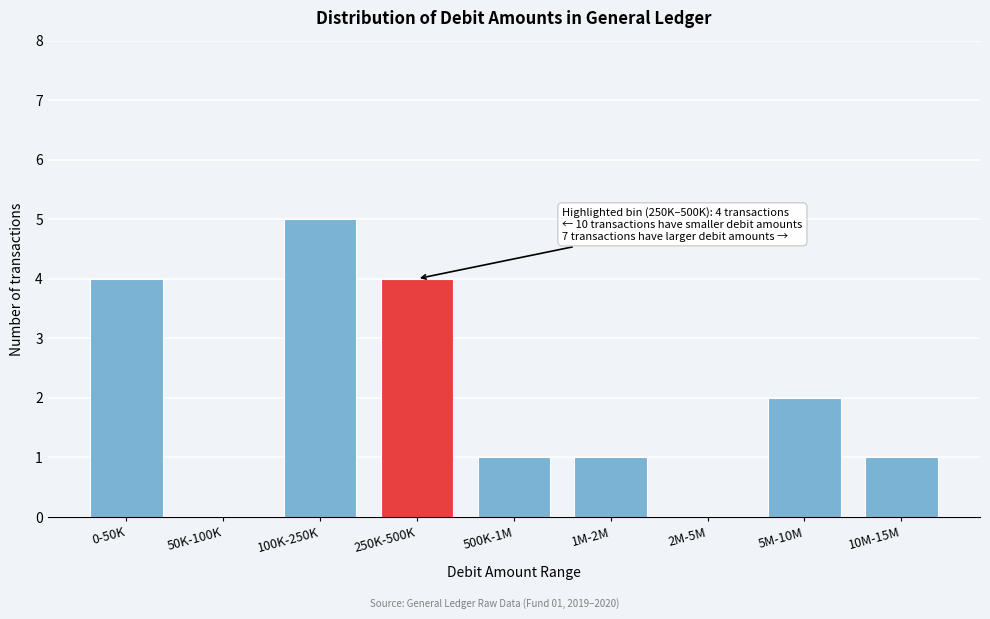

Reading left to right, extract all data points from this chart.

0-50K=4	50K-100K=0	100K-250K=5	250K-500K=4	500K-1M=1	1M-2M=1	2M-5M=0	5M-10M=2	10M-15M=1